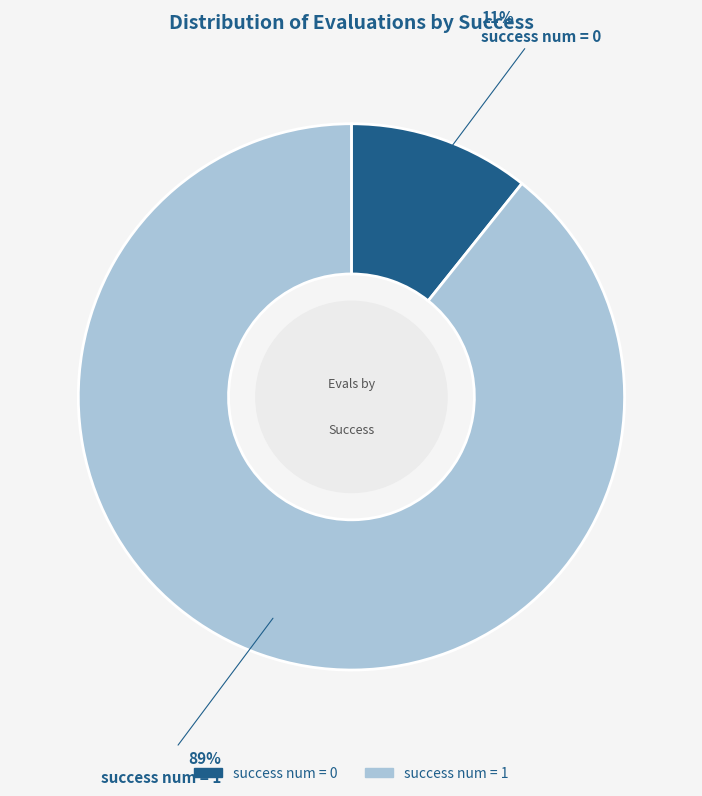

Is there any slice that represents more than half of the pie?

Yes